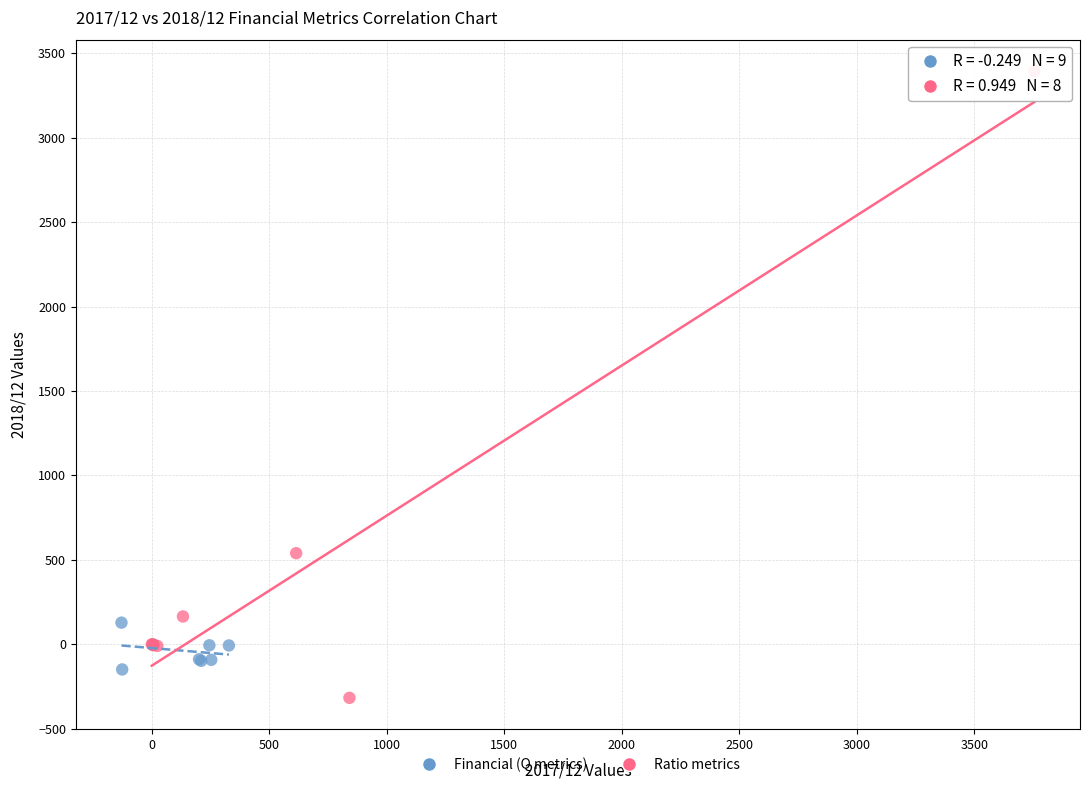

Which series contains the lowest Y value?

Ratio metrics